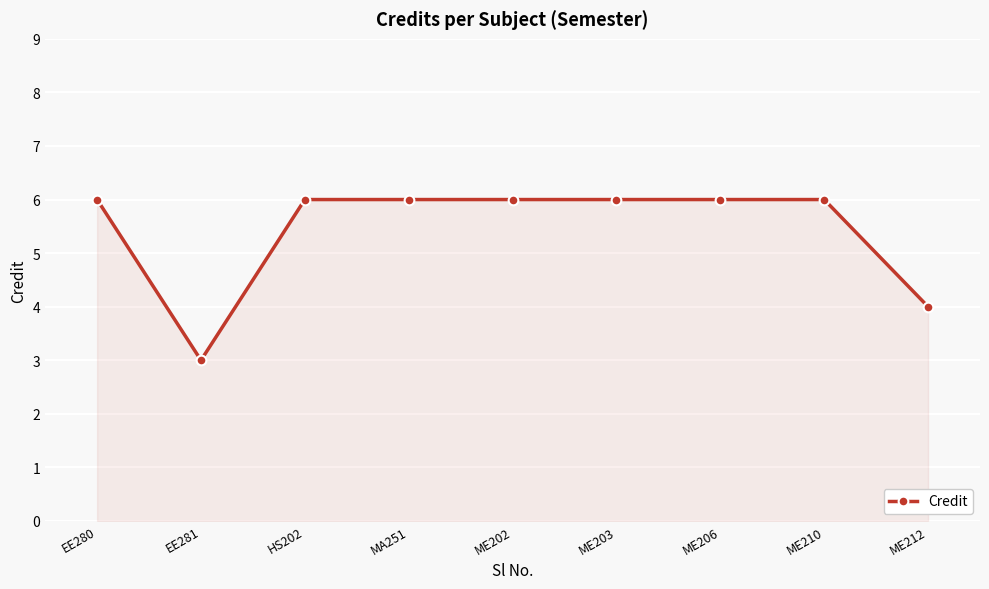

Reading right to left, extract all data points from this chart.

ME212=4	ME210=6	ME206=6	ME203=6	ME202=6	MA251=6	HS202=6	EE281=3	EE280=6